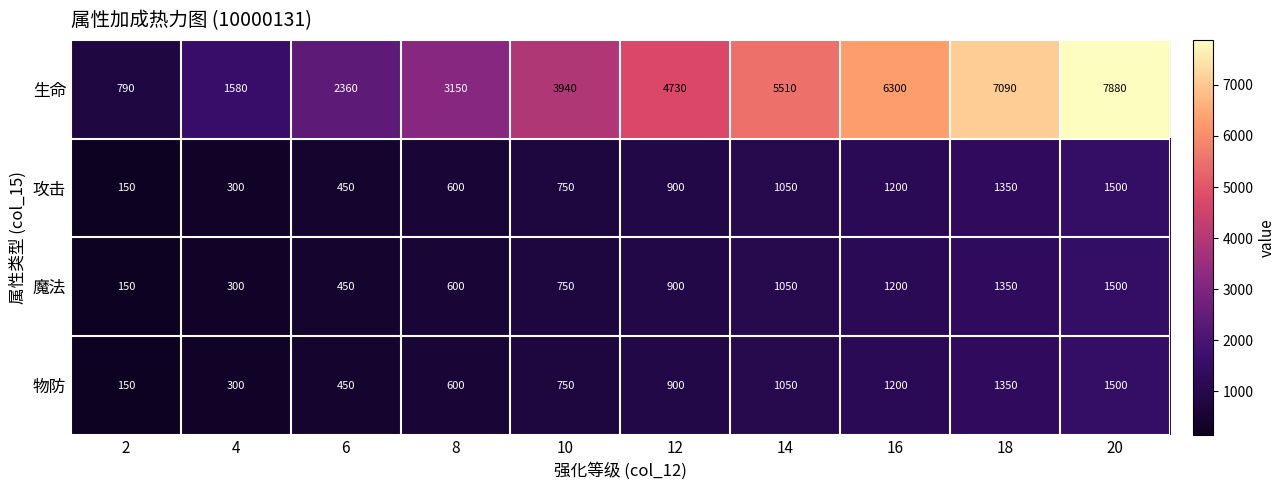

Rank the categories by 魔法 value from highest to lowest.

20, 18, 16, 14, 12, 10, 8, 6, 4, 2